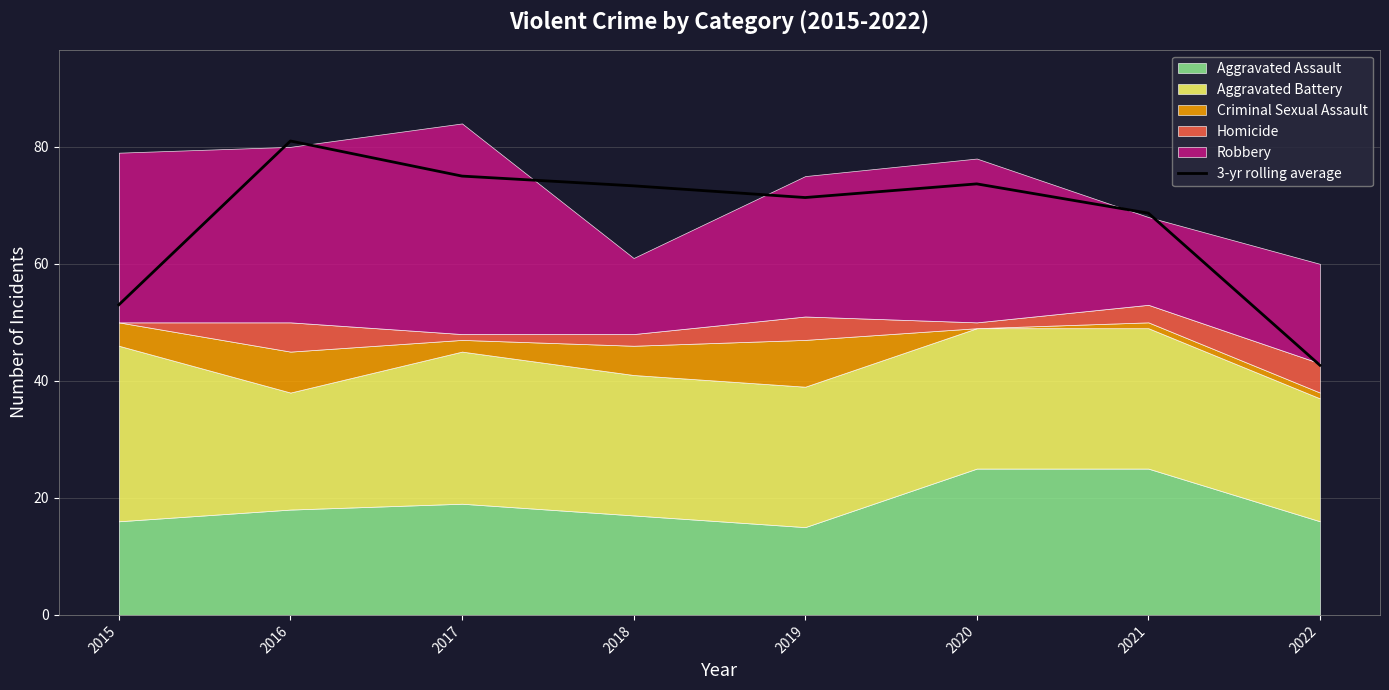

List the labels in order of value, largest first.

2016, 2017, 2020, 2018, 2019, 2021, 2015, 2022